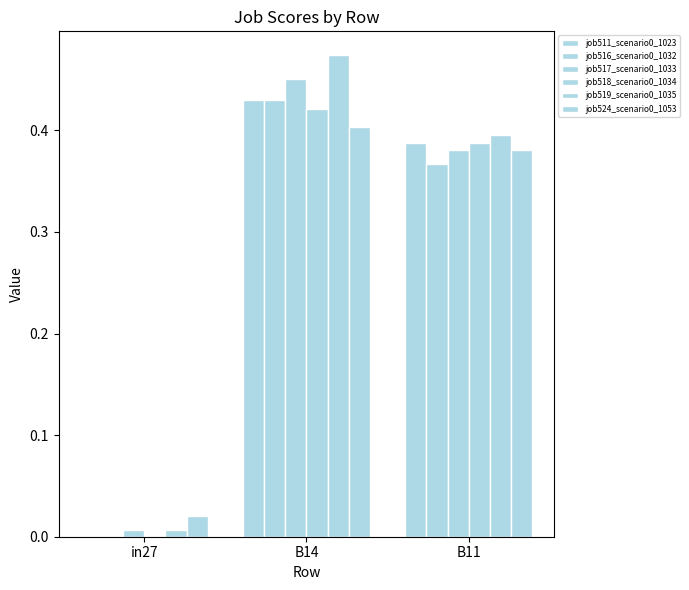

Which series has the largest total across all categories?

job519_scenario0_1035